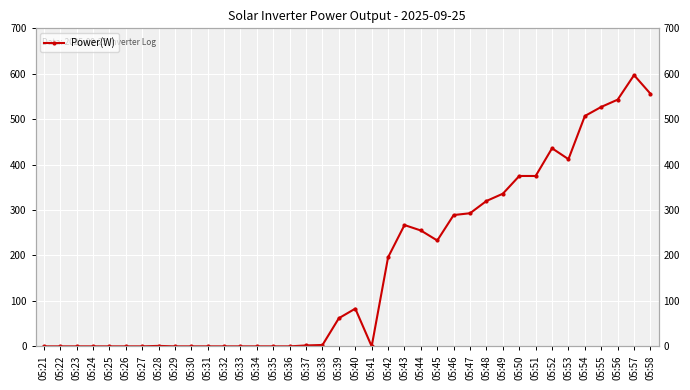

How many lines are shown in the chart?

1